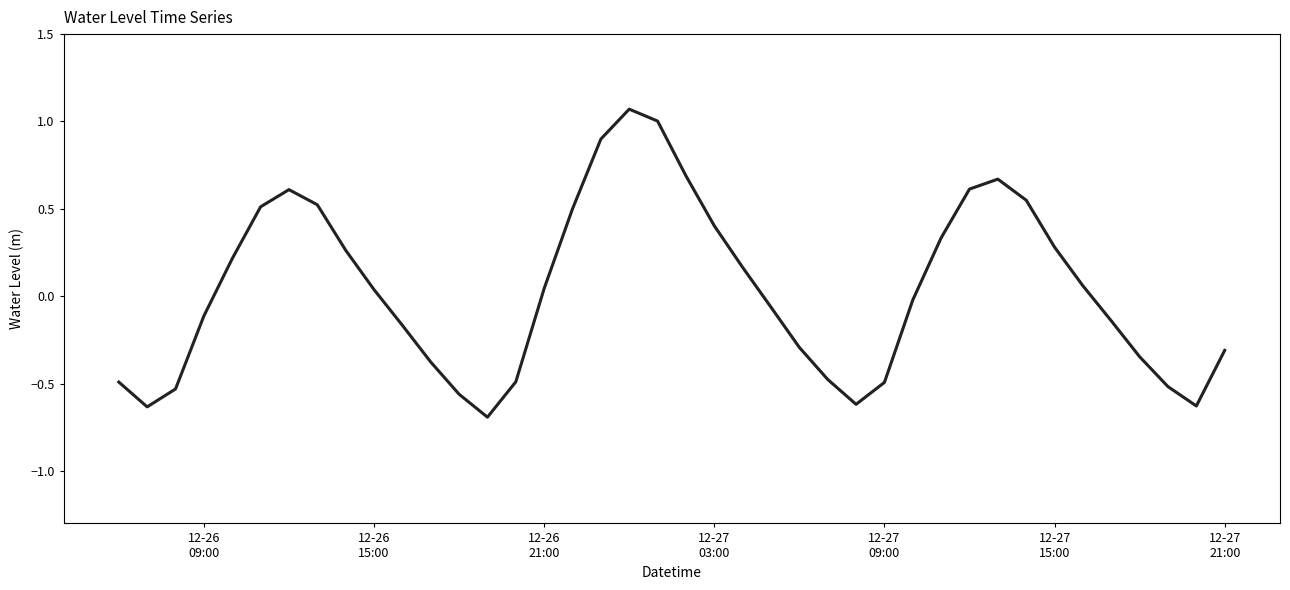

Which has a higher value, 2022-12-27 02:00:00 or 2022-12-27 11:00:00?

2022-12-27 02:00:00